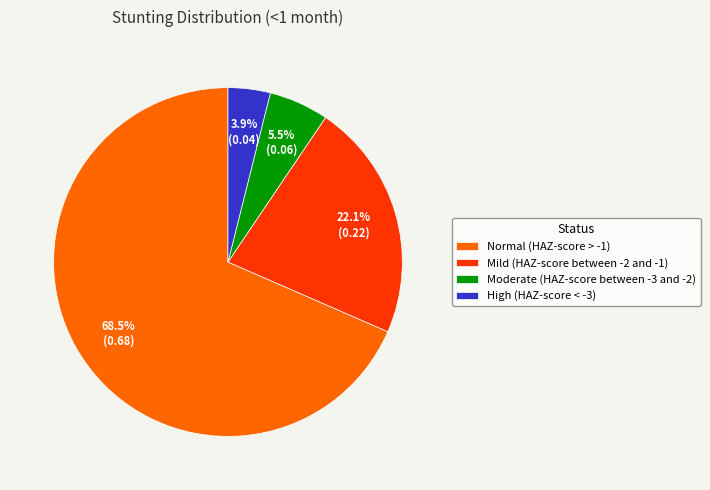

Rank the categories by value from highest to lowest.

Normal (HAZ-score > -1), Mild (HAZ-score between -2 and -1), Moderate (HAZ-score between -3 and -2), High (HAZ-score < -3)